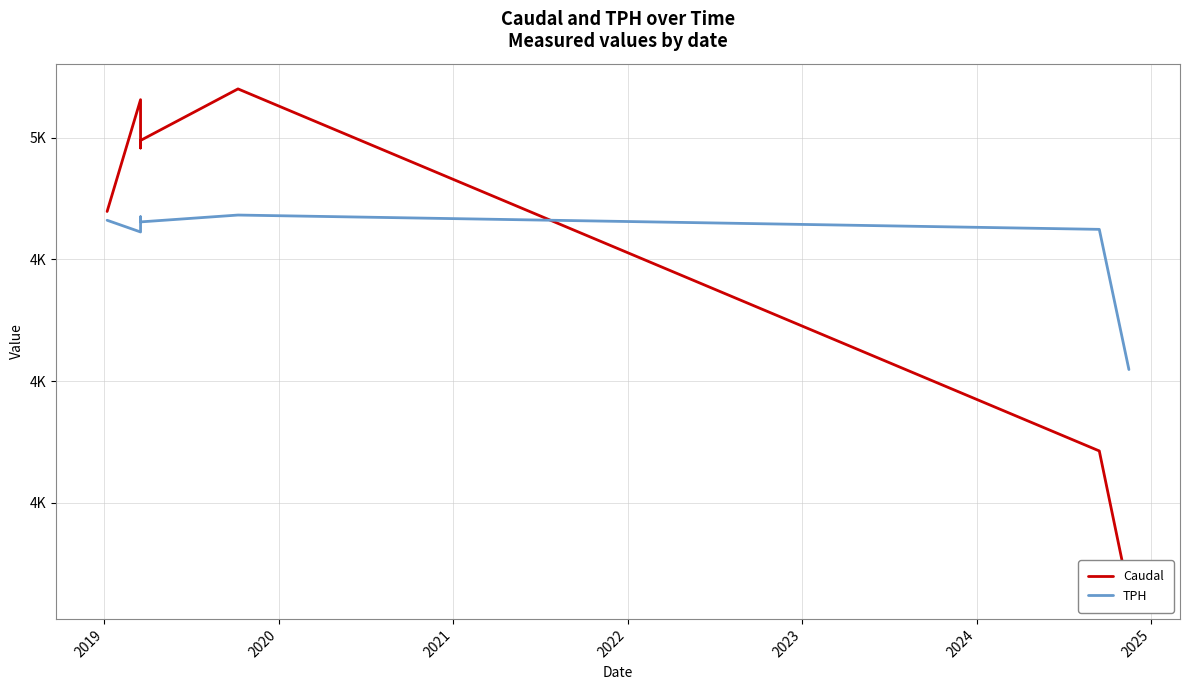

Where is TPH nearest to the value 4364?

2020